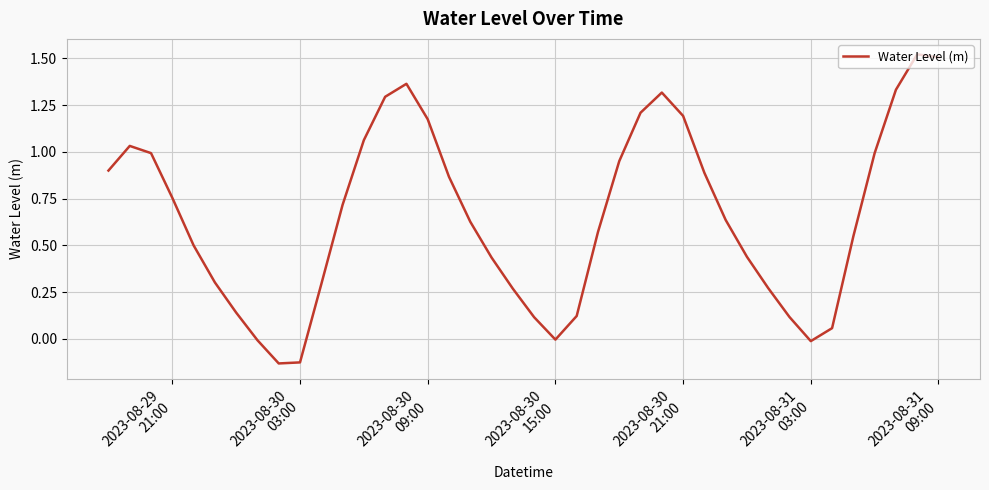

What is the difference between the maximum and minimum values?

1.7